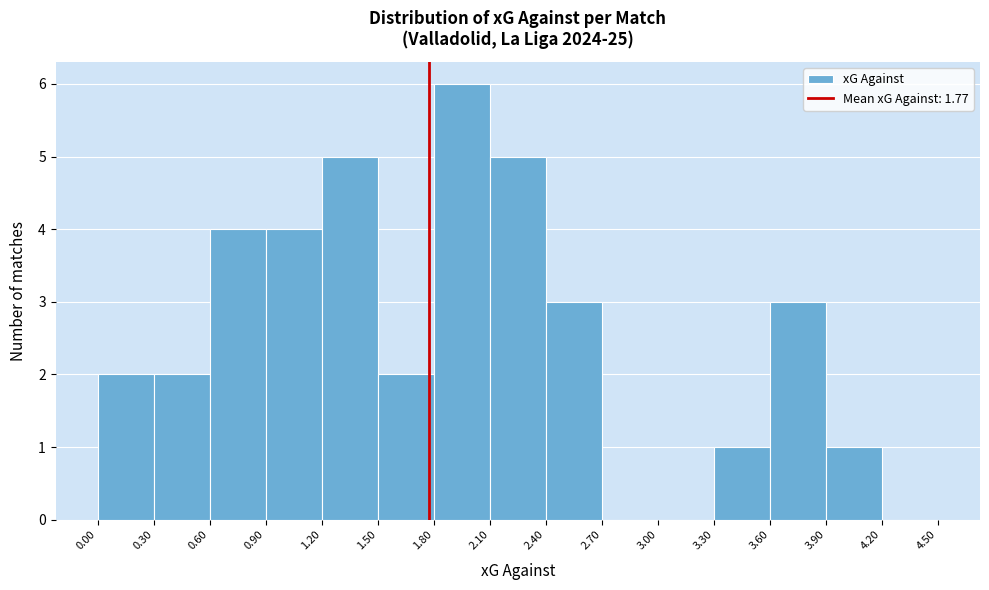

Reading left to right, transcribe this chart: for each bar, give the range it covers on the x-axis and its height. The values are not printed on the chart, so give them approximately, as read against the axis.

0.00 to 0.30: 2
0.30 to 0.60: 2
0.60 to 0.90: 4
0.90 to 1.20: 4
1.20 to 1.50: 5
1.50 to 1.80: 2
1.80 to 2.10: 6
2.10 to 2.40: 5
2.40 to 2.70: 3
2.70 to 3.00: 0
3.00 to 3.30: 0
3.30 to 3.60: 1
3.60 to 3.90: 3
3.90 to 4.20: 1
4.20 to 4.50: 0